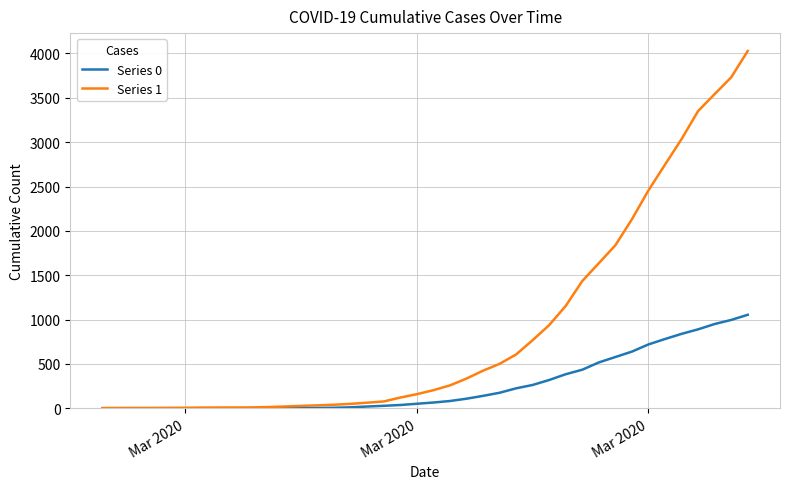

List the series in order of their overall mean, highest first.

Series 1, Series 0